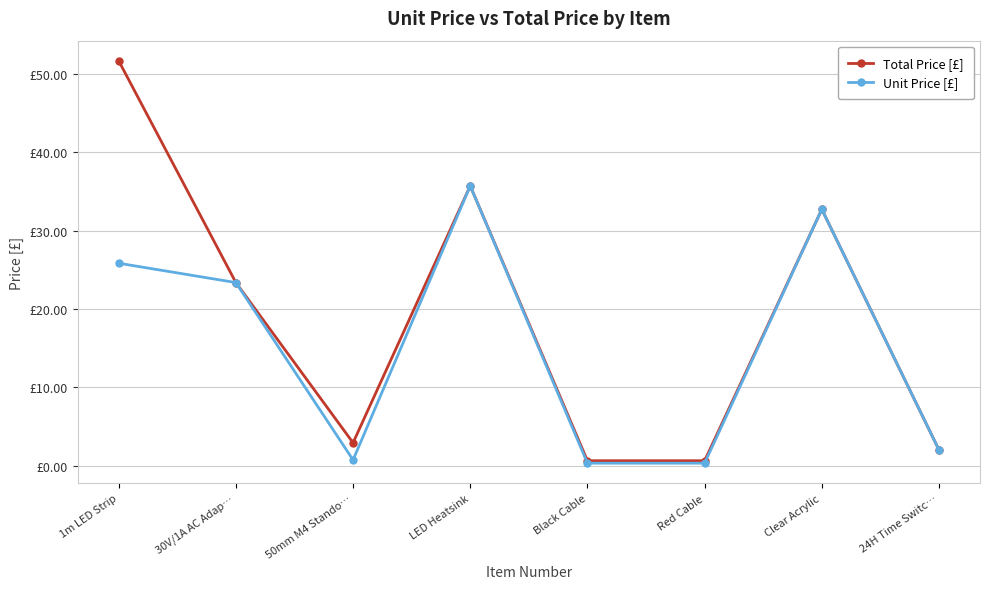

Reading left to right, what are all the values shown in this chart?

Total Price [£]: 1m LED Strip=51.7	30V/1A AC Adap…=23.4	50mm M4 Stando…=2.9	LED Heatsink=35.7	Black Cable=0.6	Red Cable=0.6	Clear Acrylic=32.7	24H Time Switc…=2.0
Unit Price [£]: 1m LED Strip=25.8	30V/1A AC Adap…=23.4	50mm M4 Stando…=0.7	LED Heatsink=35.7	Black Cable=0.3	Red Cable=0.3	Clear Acrylic=32.7	24H Time Switc…=2.0